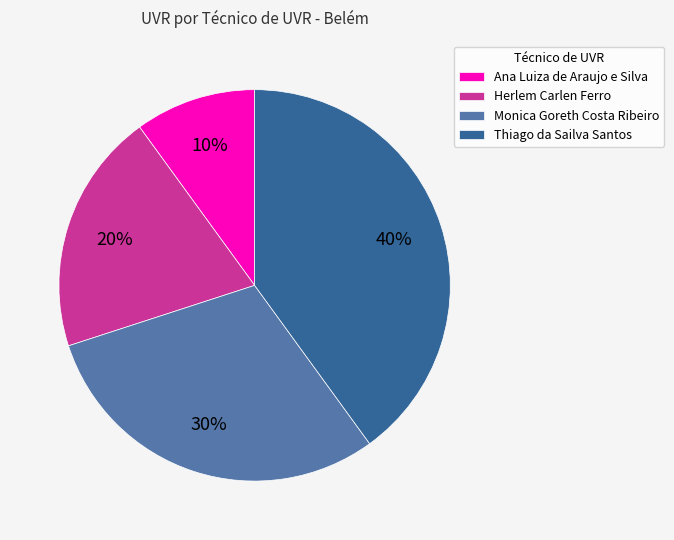

Is it true that Monica Goreth Costa Ribeiro is 30% of the pie?

True